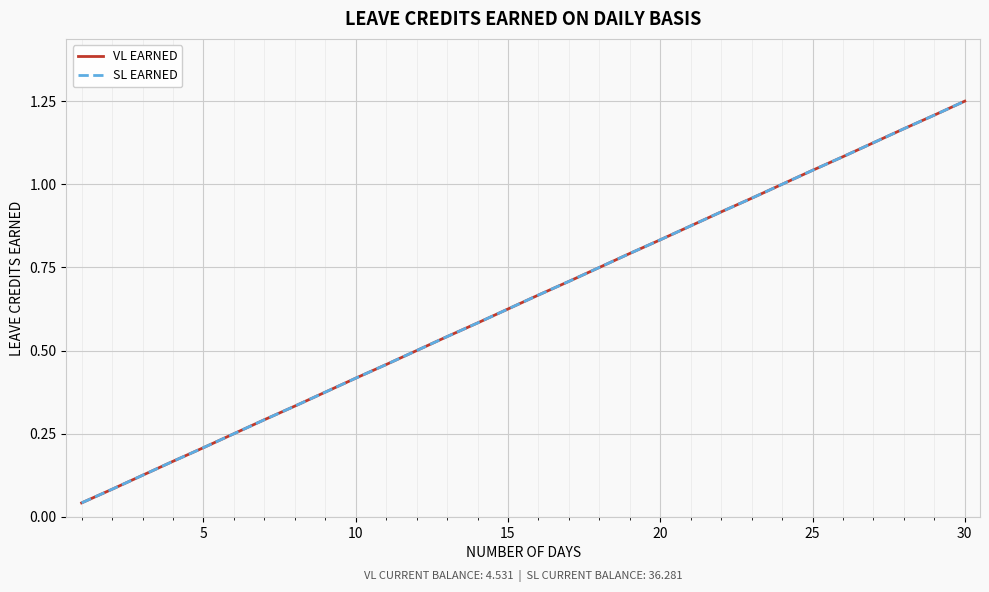

Is this an area chart (filled region under the line)?

No